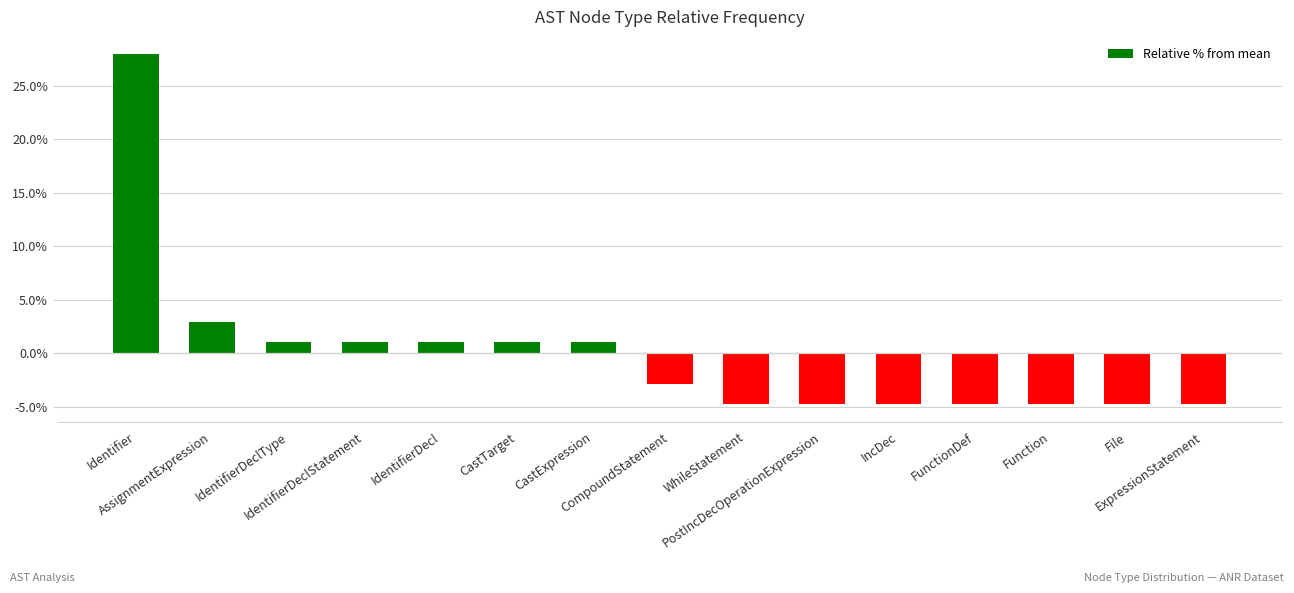

Reading right to left, what are all the values shown in this chart?

-4.7	-4.7	-4.7	-4.7	-4.7	-4.7	-4.7	-2.8	1.0	1.0	1.0	1.0	1.0	2.9	27.9